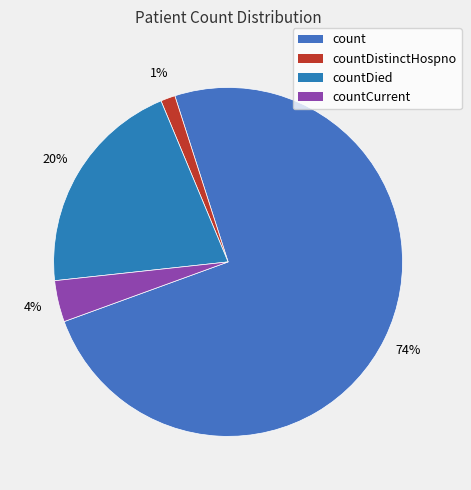

Count the number of slices in the pie.

4